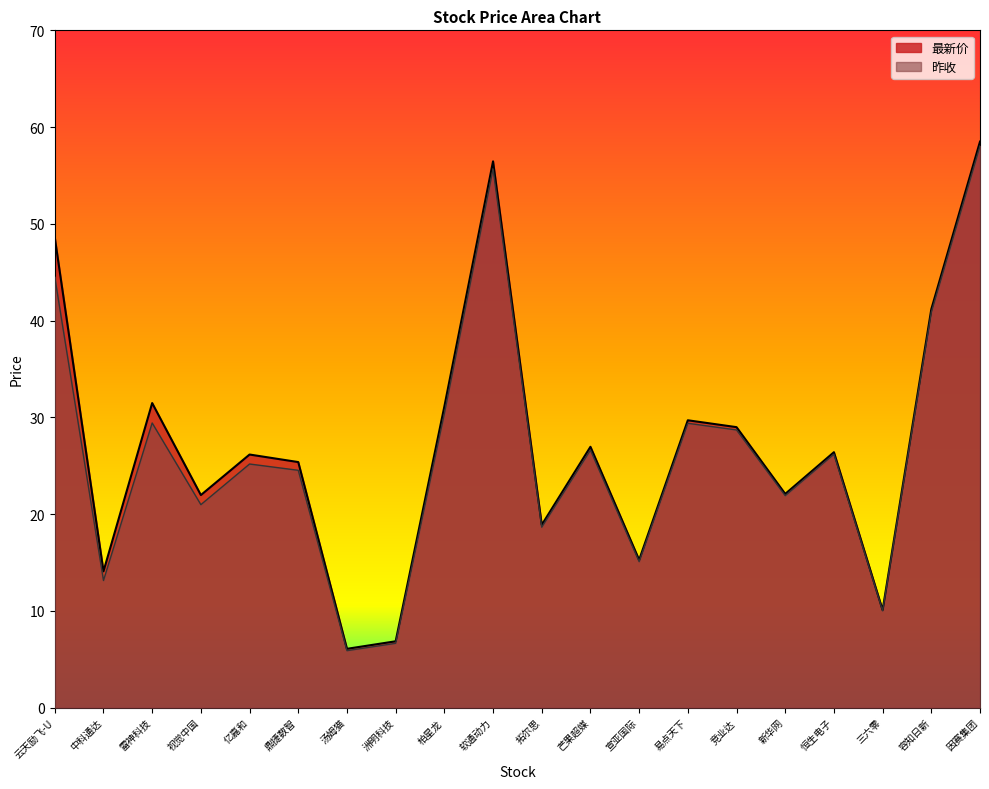

True or false: 昨收 and 最新价 intersect in this chart.

False